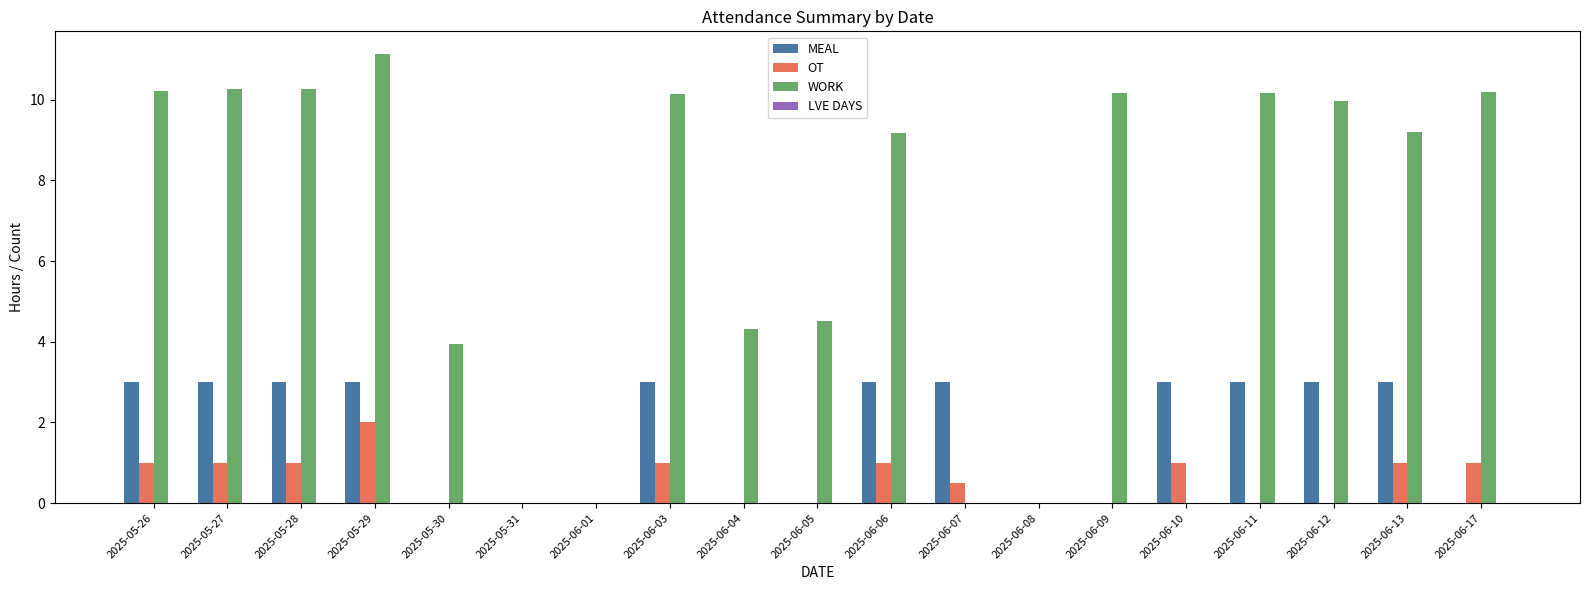

Between 2025-06-05 and 2025-06-11, which series saw the biggest shift?

WORK